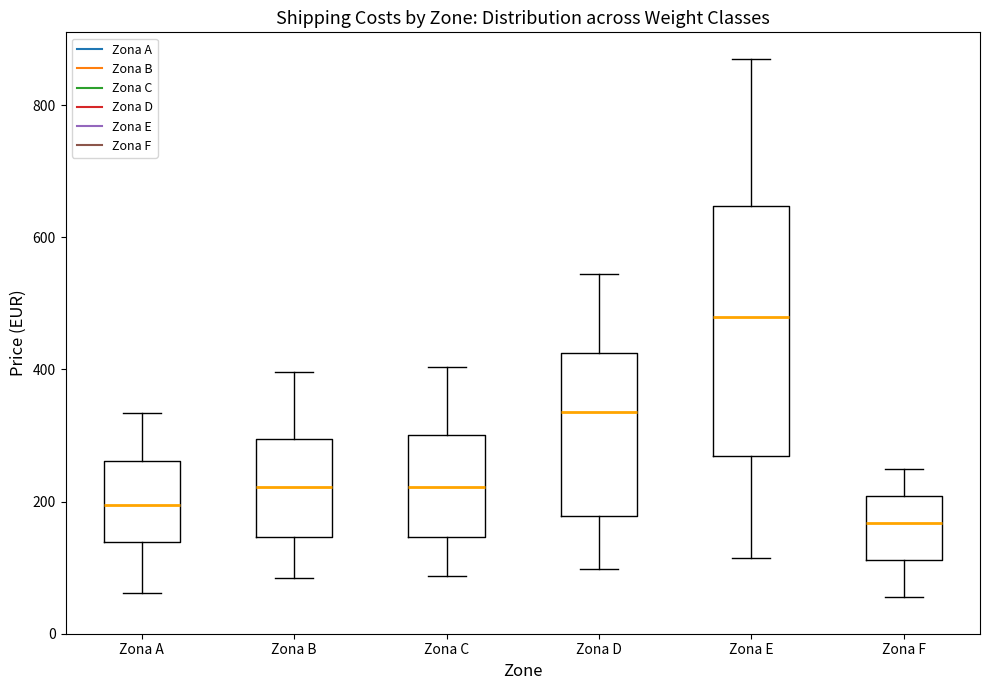

Which box has the highest median line?

Zona E